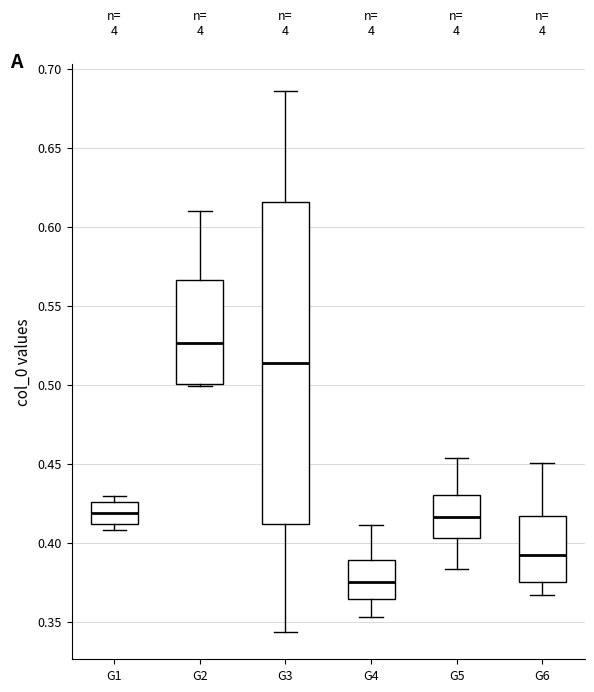

Which box is the tallest, from its lower edge to its upper edge?

G3